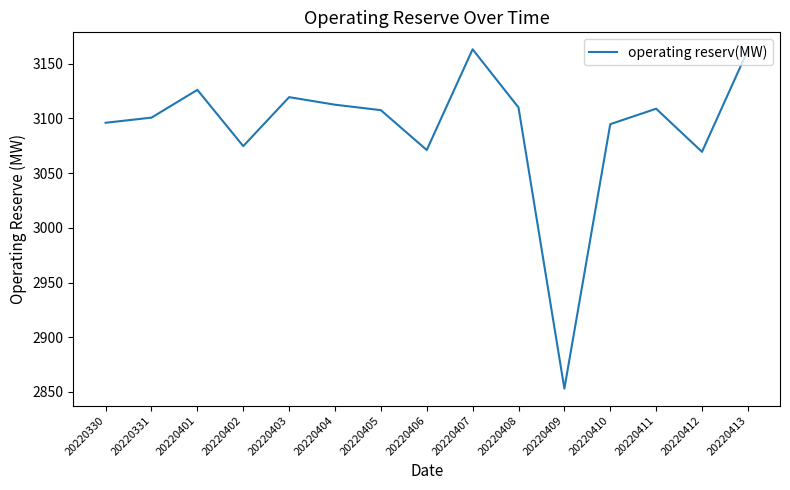

What is the minimum value shown in the chart?

2853.1